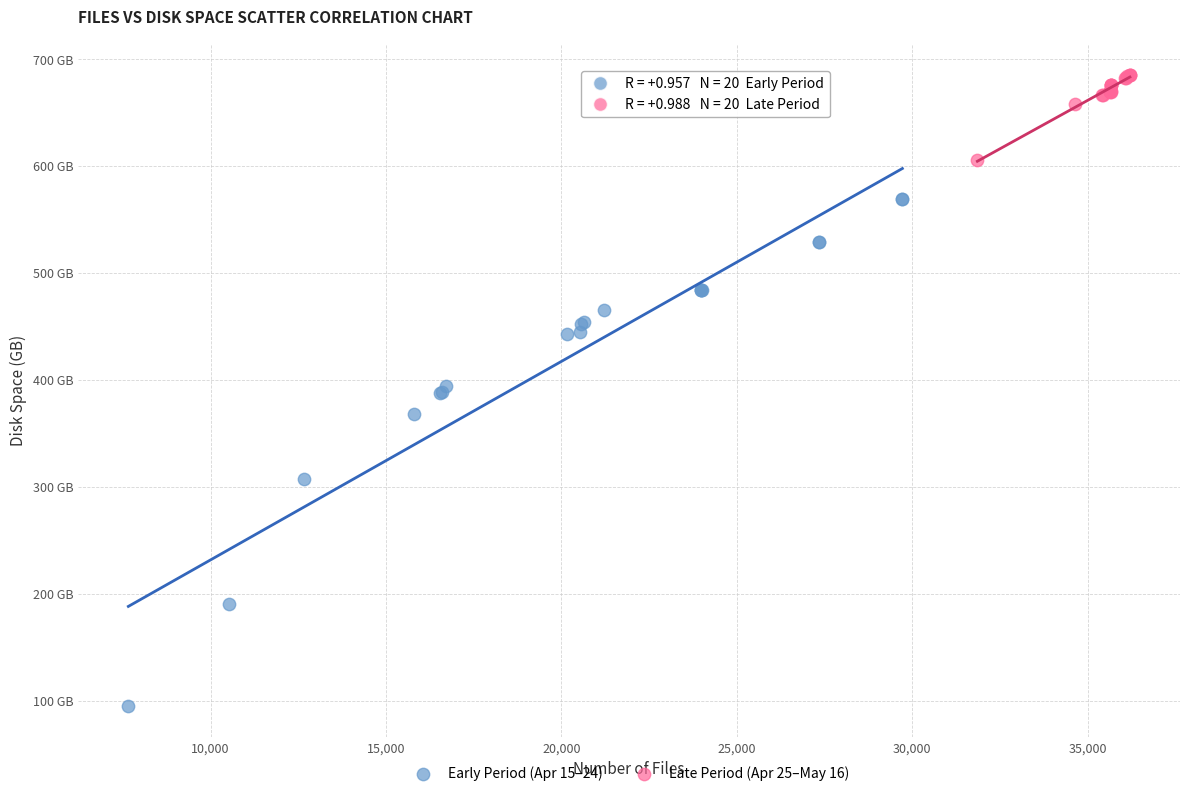

What are all the series names shown in the legend?

Early Period (Apr 15–24), Late Period (Apr 25–May 16)